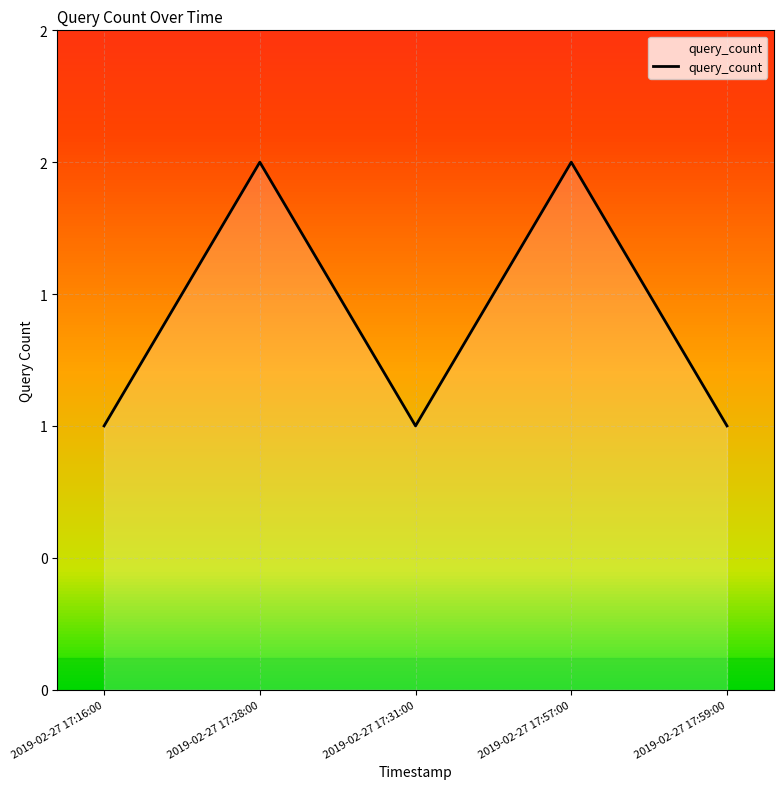

Reading right to left, what are all the values shown in this chart?

1	2	1	2	1